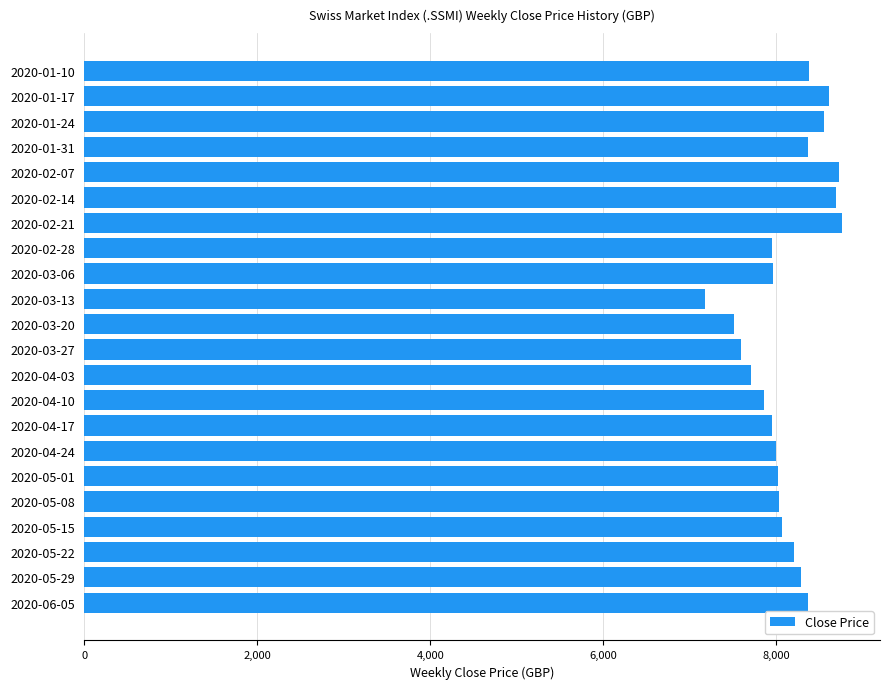

What is the difference between the second highest and minimum values?

1551.0